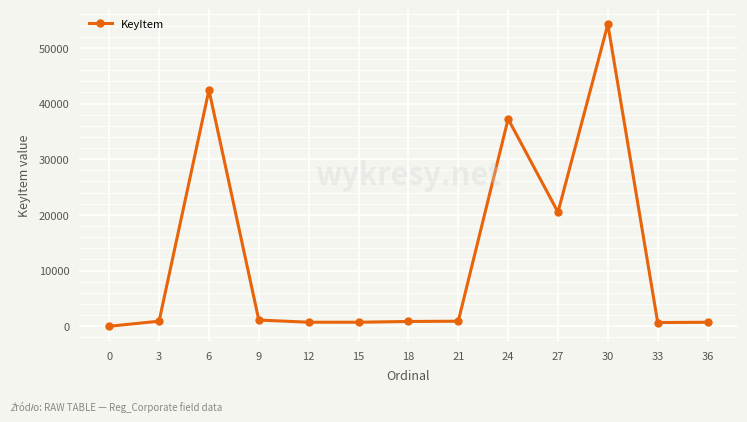

What is the change in value from 3 to 24?

+36319